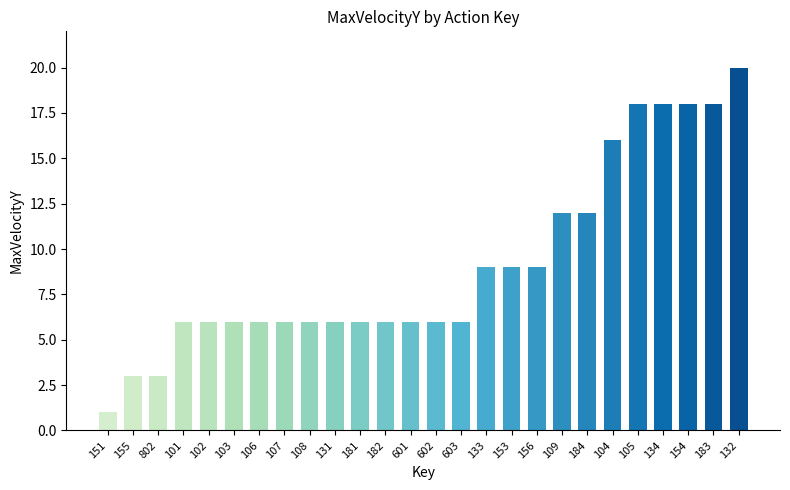

What is the value of the 5th bar from the left?

6